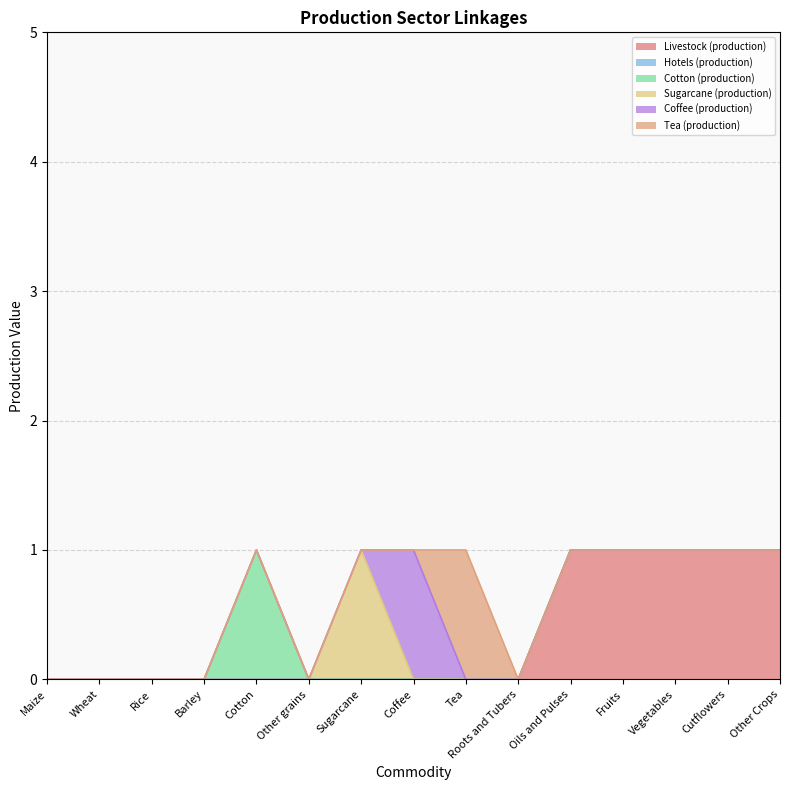

Which series has the largest range (max minus min)?

Livestock (production)